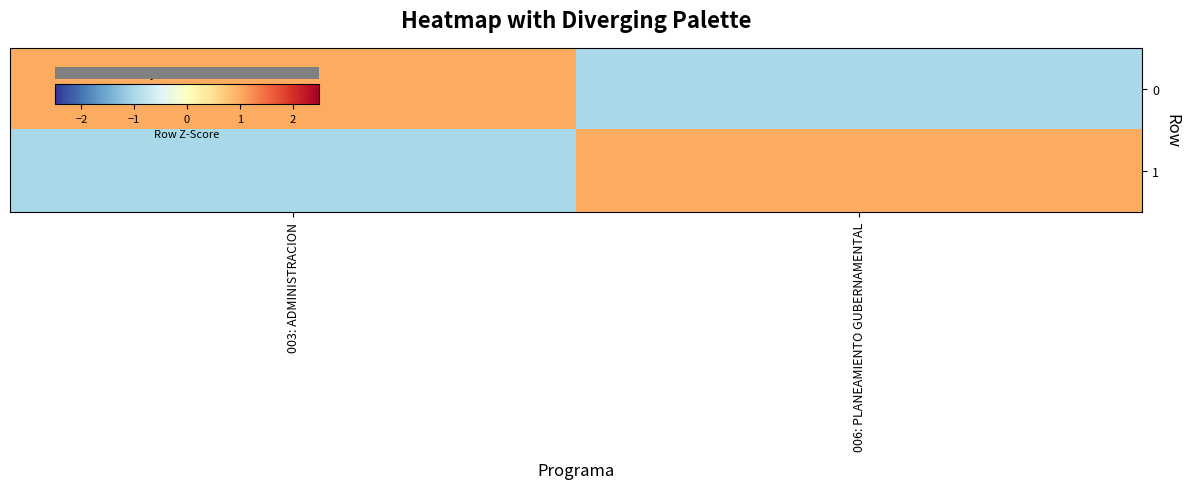

What is the approximate value of 1 at 006: PLANEAMIENTO GUBERNAMENTAL?

1